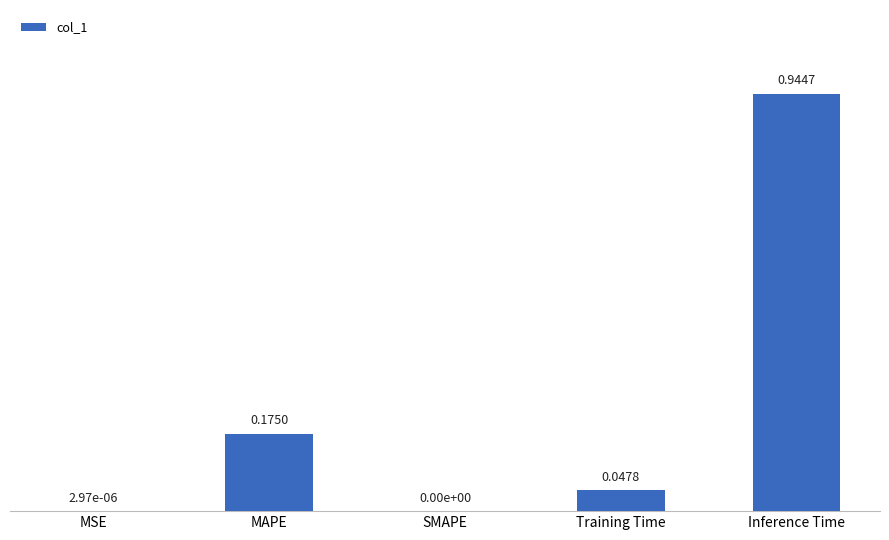

Which label corresponds to the largest value in the chart?

Inference Time